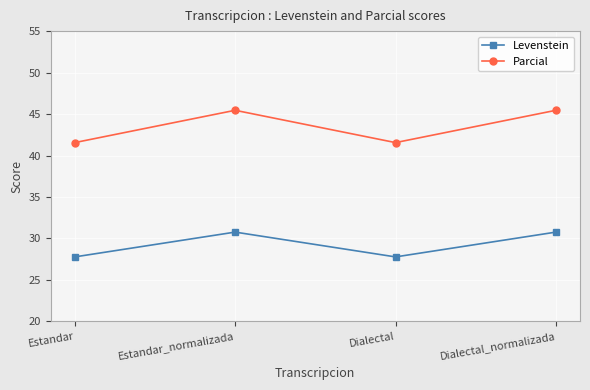

What are all the series names shown in the legend?

Levenstein, Parcial